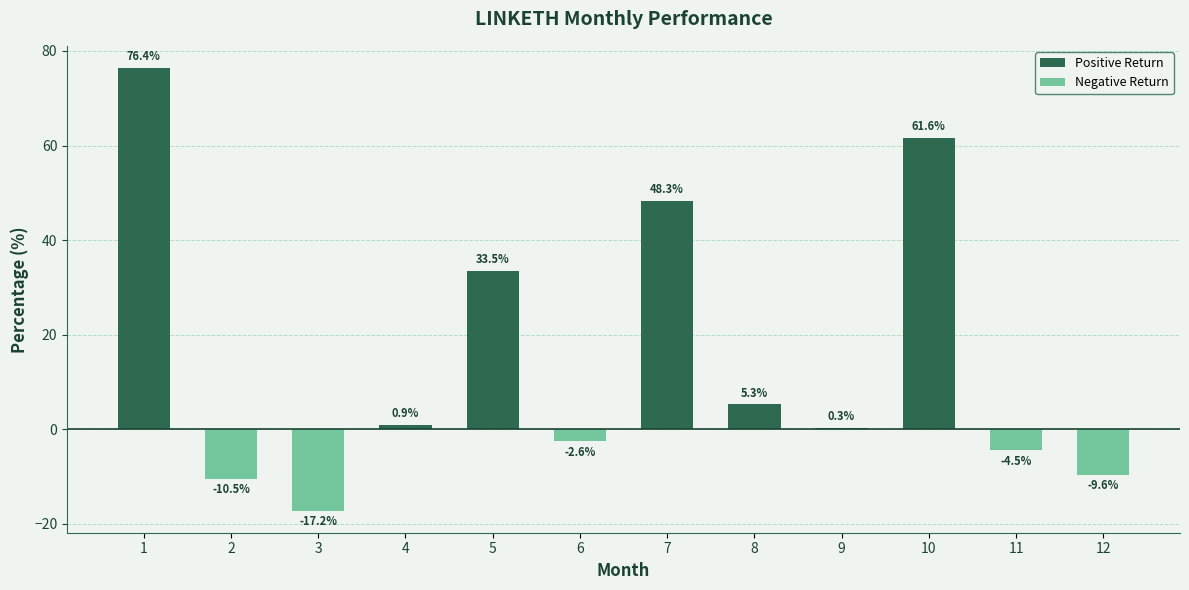

Between 7 and 9, which is larger?

7